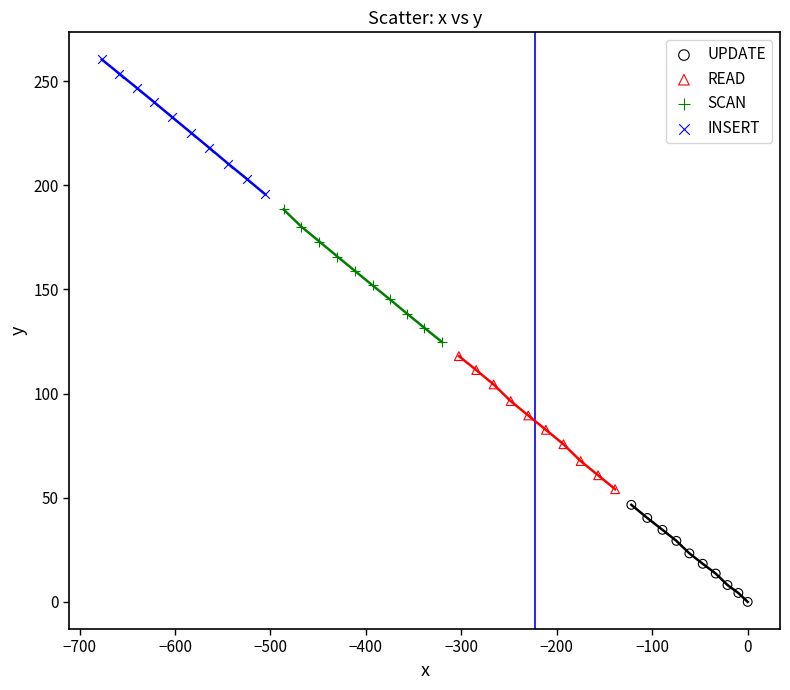

What are all the series names shown in the legend?

UPDATE, READ, SCAN, INSERT